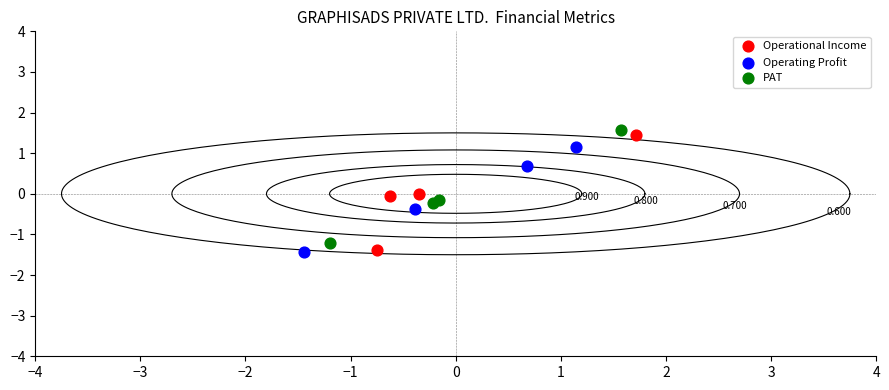

Which series has the widest spread of Y values?

Operational Income